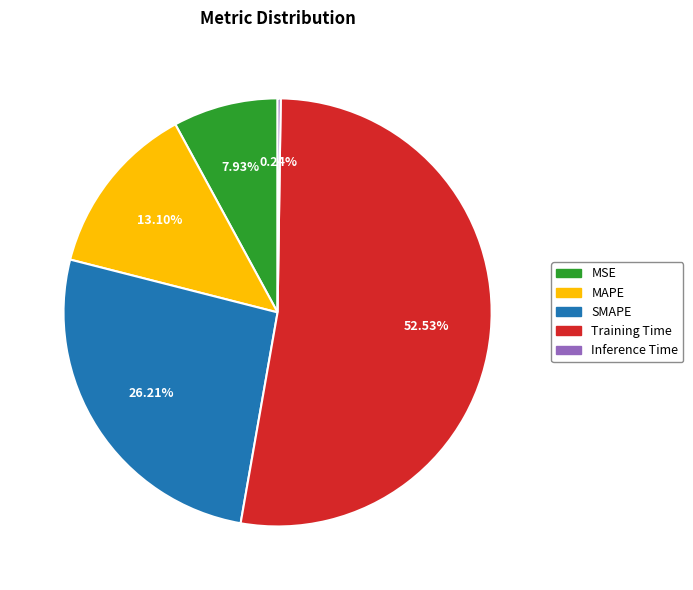

Is there any slice that represents more than half of the pie?

Yes